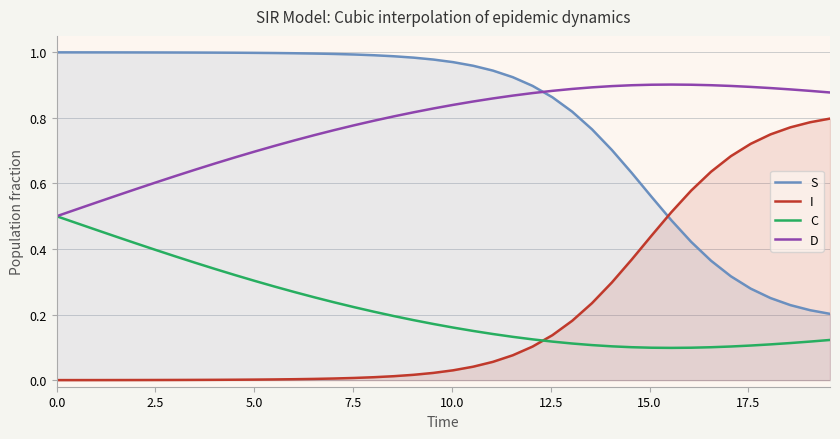

True or false: D and I intersect in this chart.

False